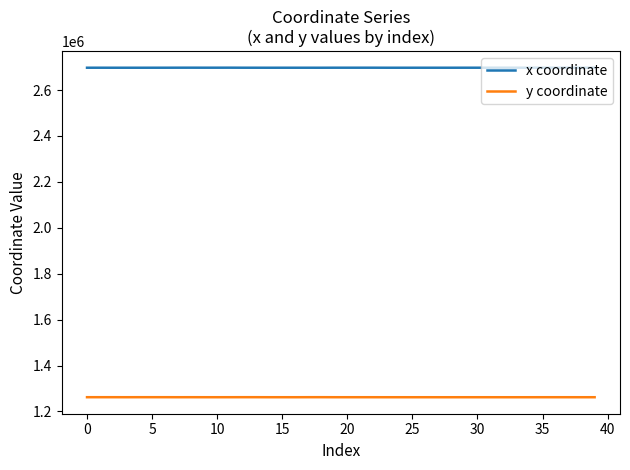

What is the sum of all x coordinate values?

107897938.5